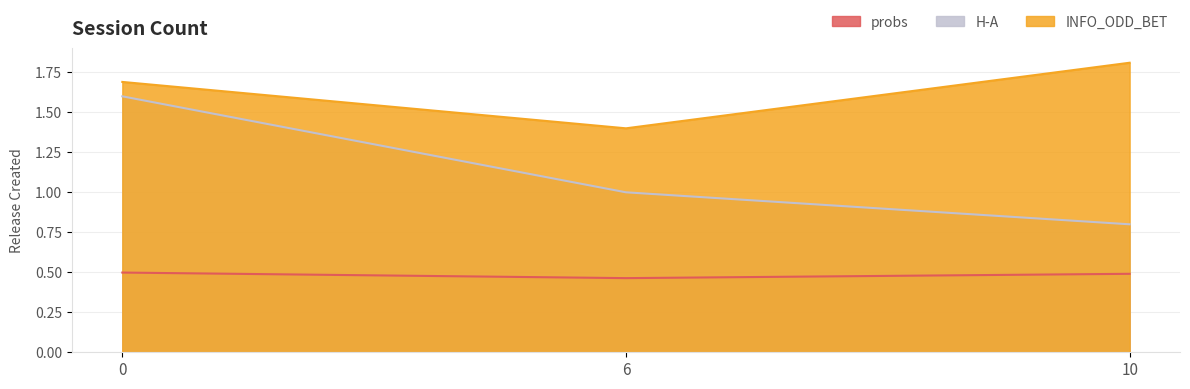

Which series has the widest spread of values?

H-A